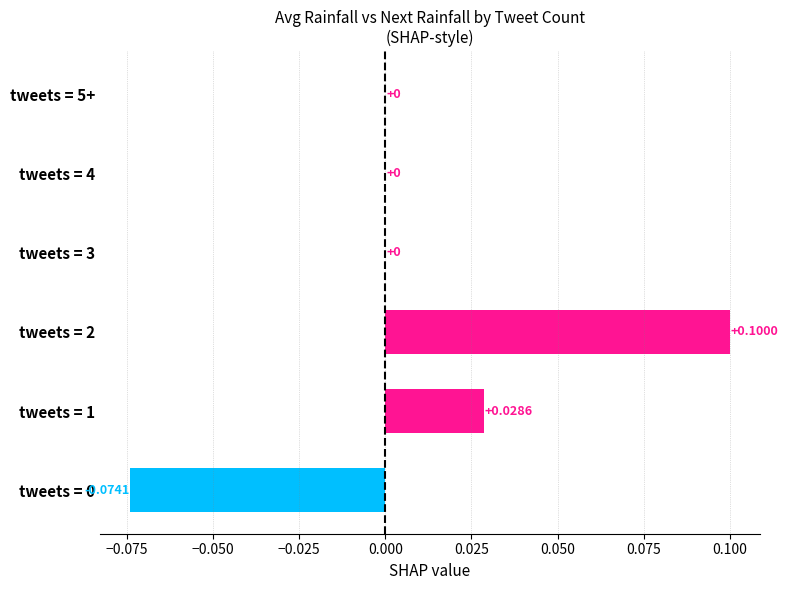

Between tweets = 1 and tweets = 5+, which is larger?

tweets = 1